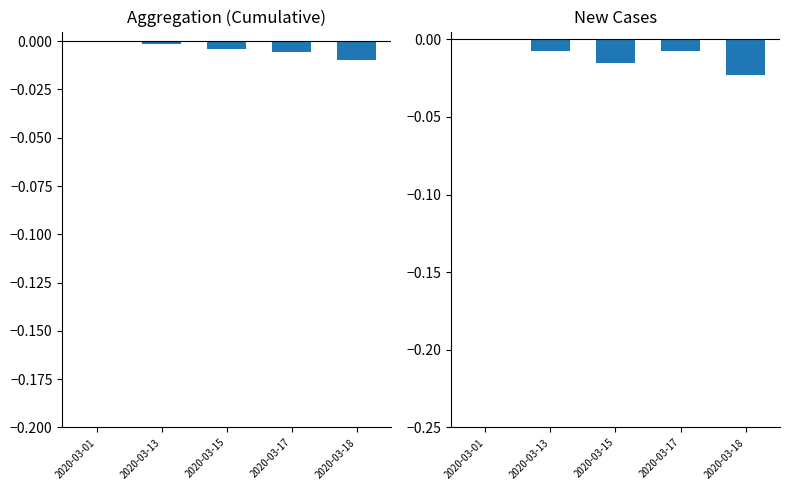

Which has a higher value, 2020-03-01 or 2020-03-13?

2020-03-01